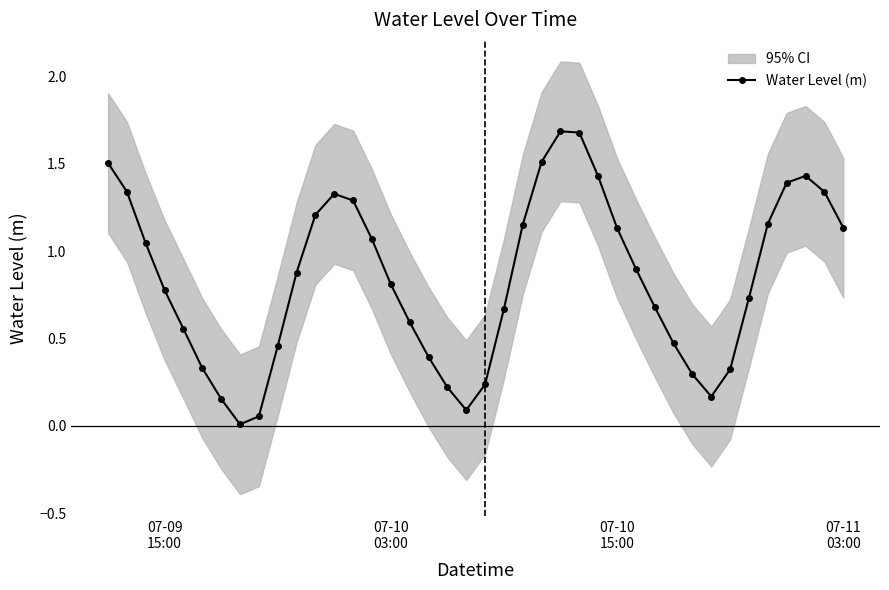

In Water Level (m), how many points are lower than both neighbors (excluding endpoints)?

3